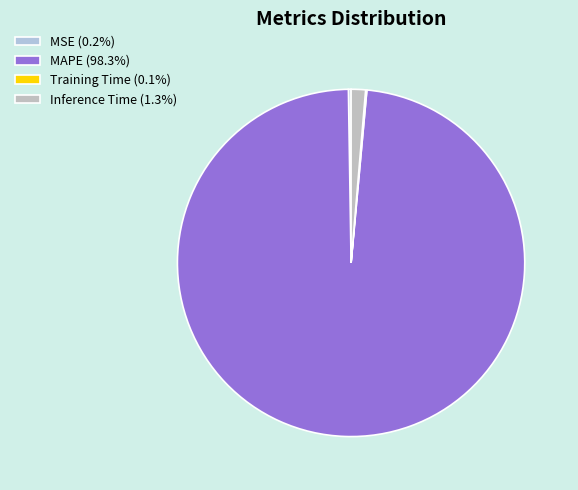

To the nearest percent, what portion does Inference Time represent?

1%